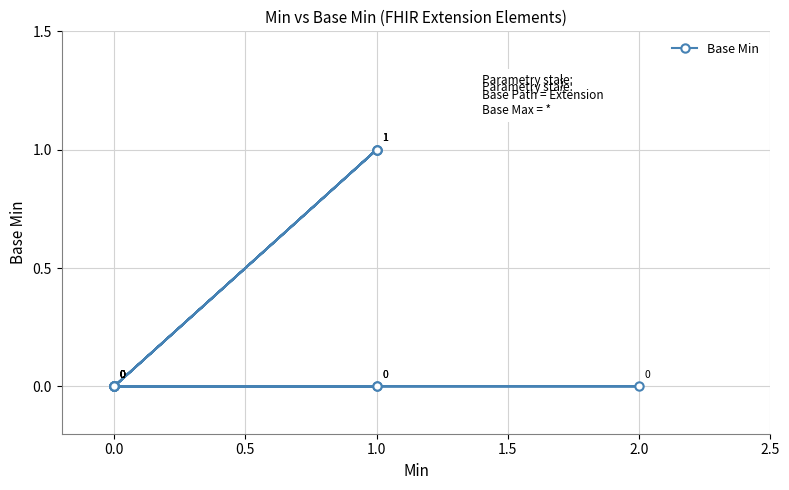

Is it true that the value at 0.0 is 1?

False